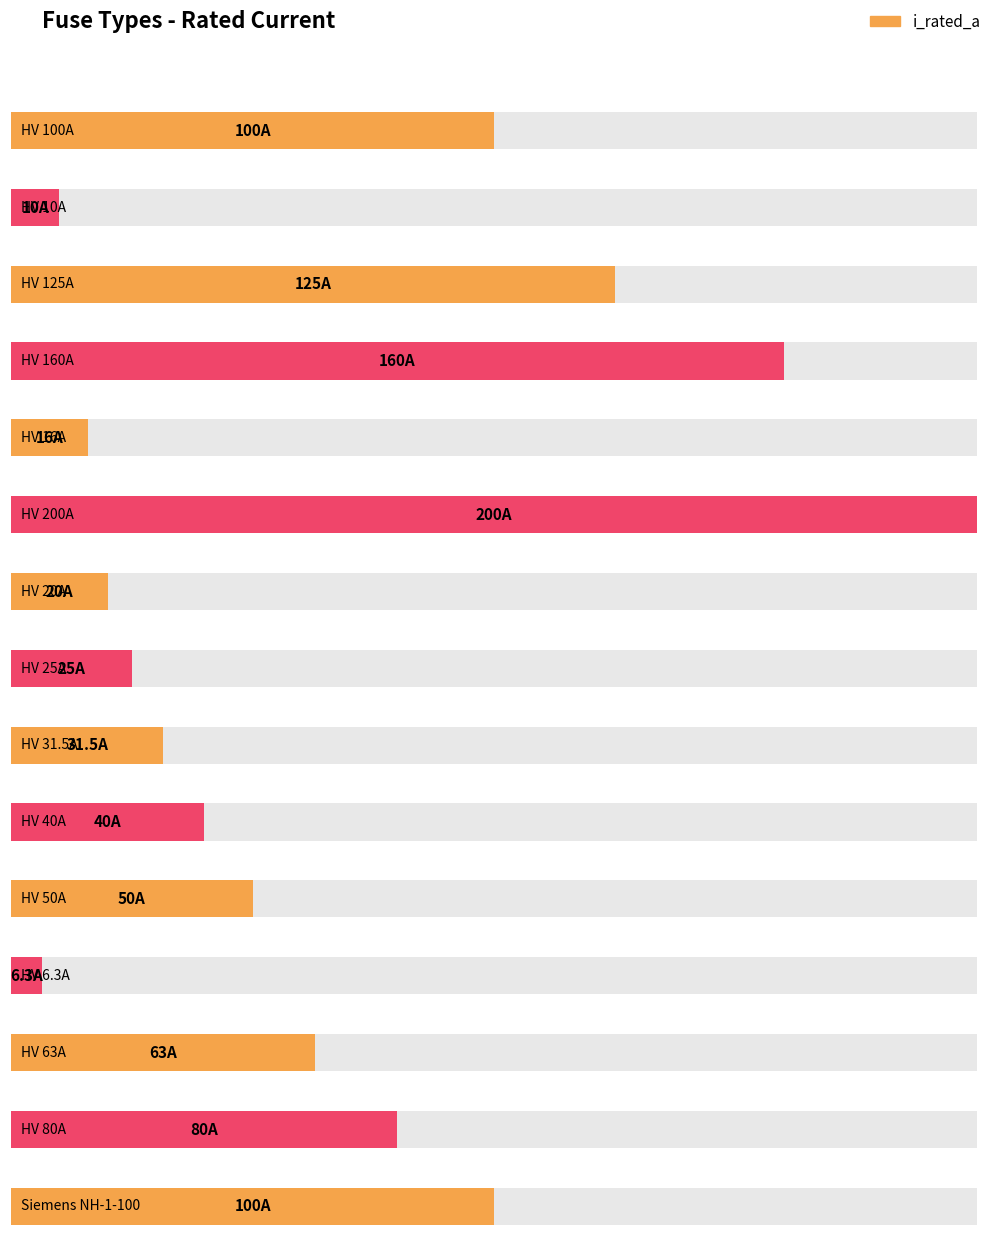

Between HV 16A and HV 10A, which is larger?

HV 16A